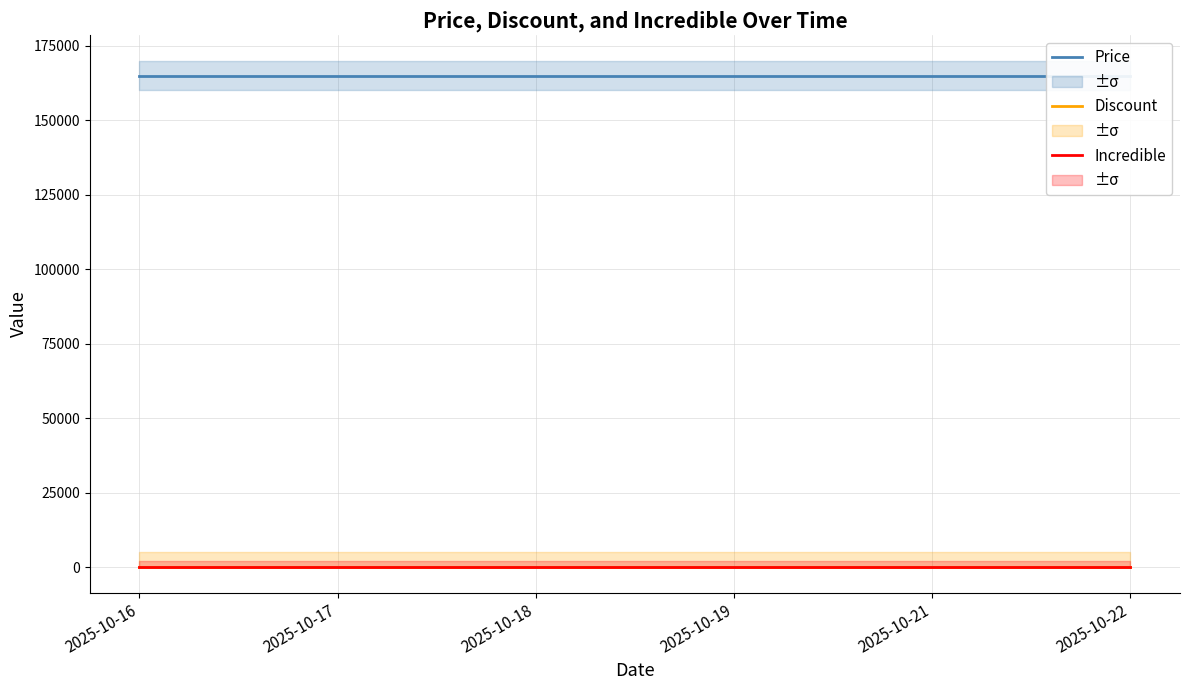

Which series has the widest spread of values?

Price